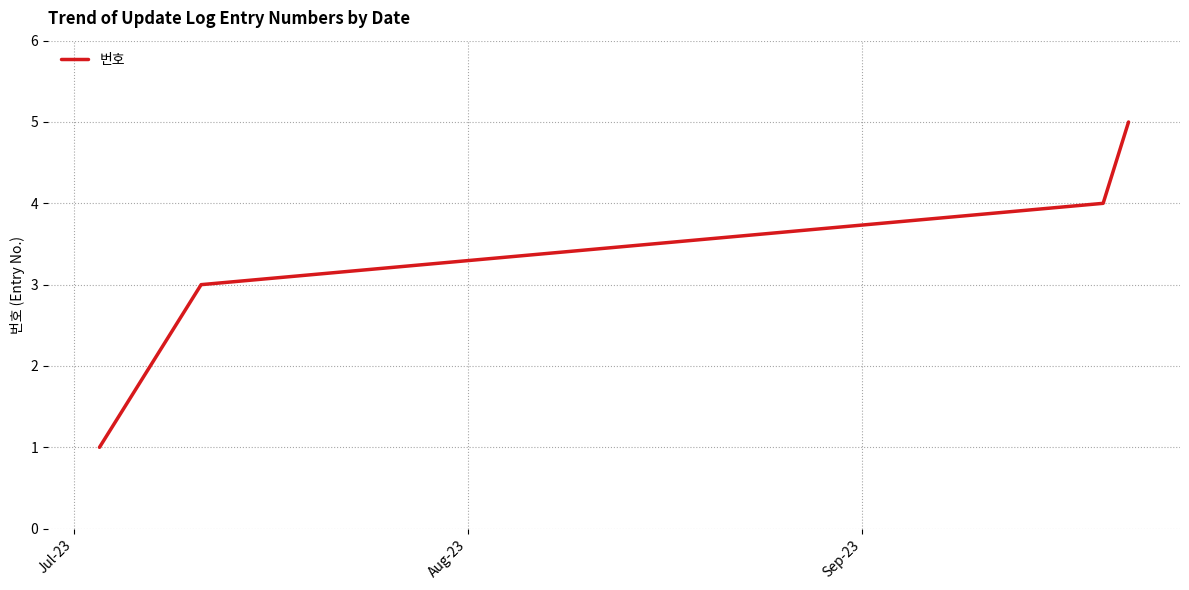

How many lines are shown in the chart?

1